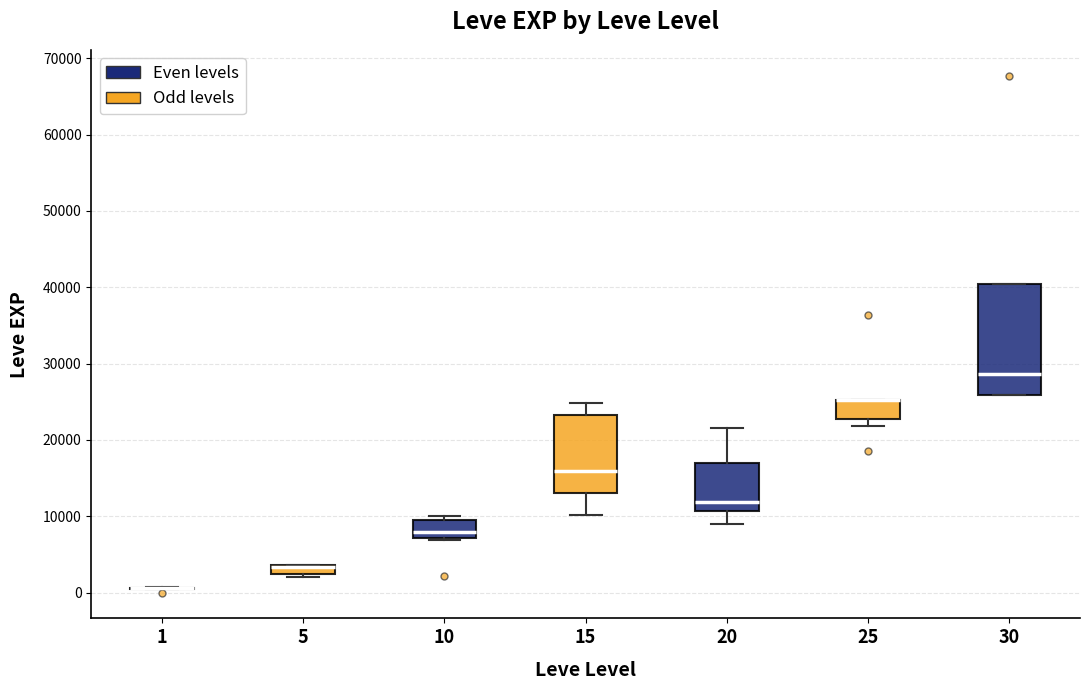

Comparing the boxes themselves (not the whiskers), which one is the tallest?

30